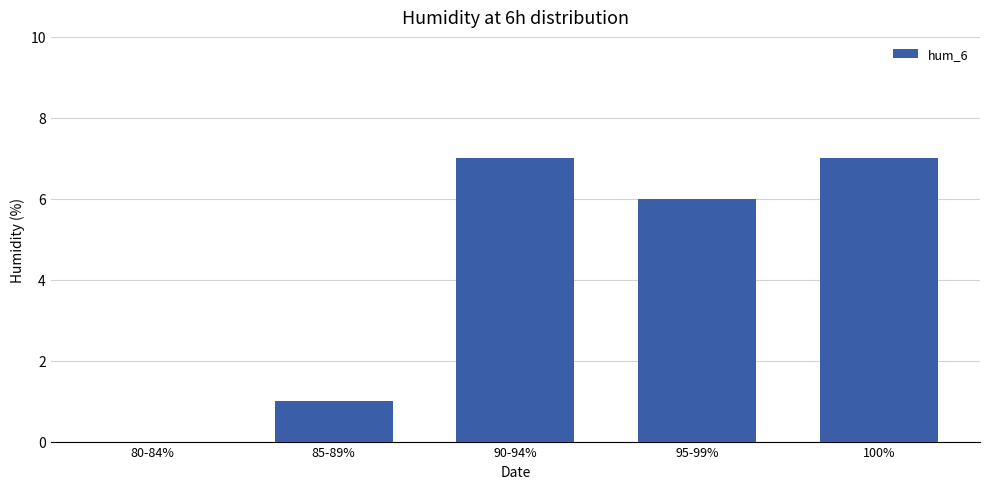

Is it true that the value at 90-94% is 7?

True